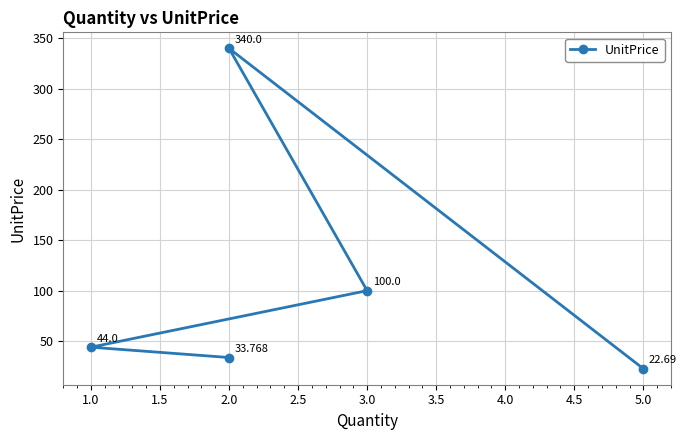

Which category has the highest value across all series?

2.0